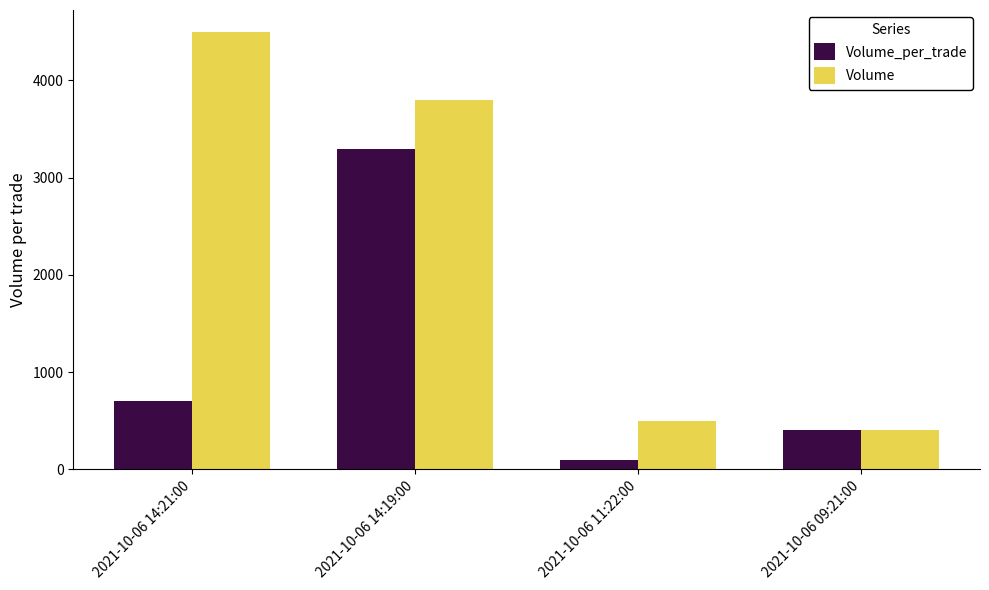

What is the highest value of the Volume_per_trade series?

3300